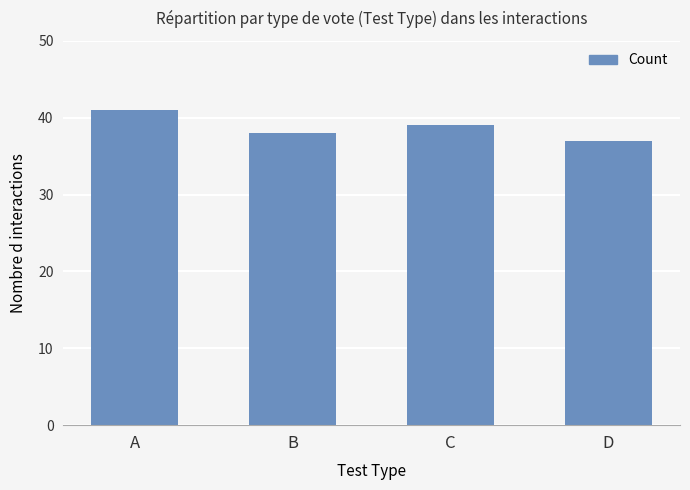

Count the number of data series in this chart.

1